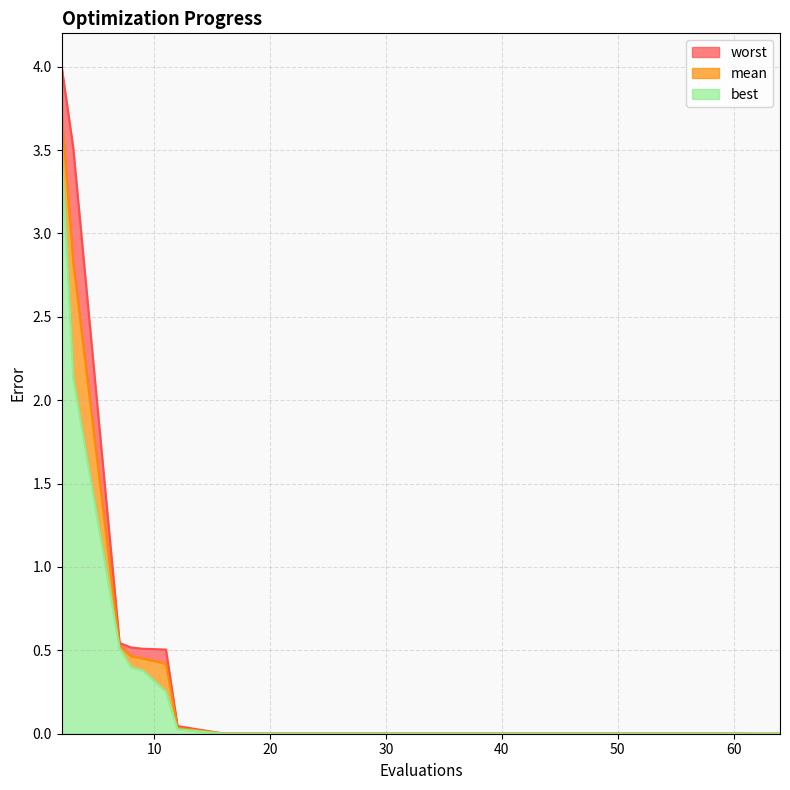

Reading left to right, transcribe all the data shown in this chart.

mean: 3.7	2.8	0.5	0.5	0.5	0.4	0.0	0.0	0.0	0.0	0.0	0.0	0.0	0.0	0.0	0.0	0.0	0.0	0.0	0.0
best: 3.5	2.1	0.5	0.4	0.4	0.3	0.0	0.0	0.0	0.0	0.0	0.0	0.0	0.0	0.0	0.0	0.0	0.0	0.0	0.0
worst: 4.0	3.5	0.5	0.5	0.5	0.5	0.0	0.0	0.0	0.0	0.0	0.0	0.0	0.0	0.0	0.0	0.0	0.0	0.0	0.0